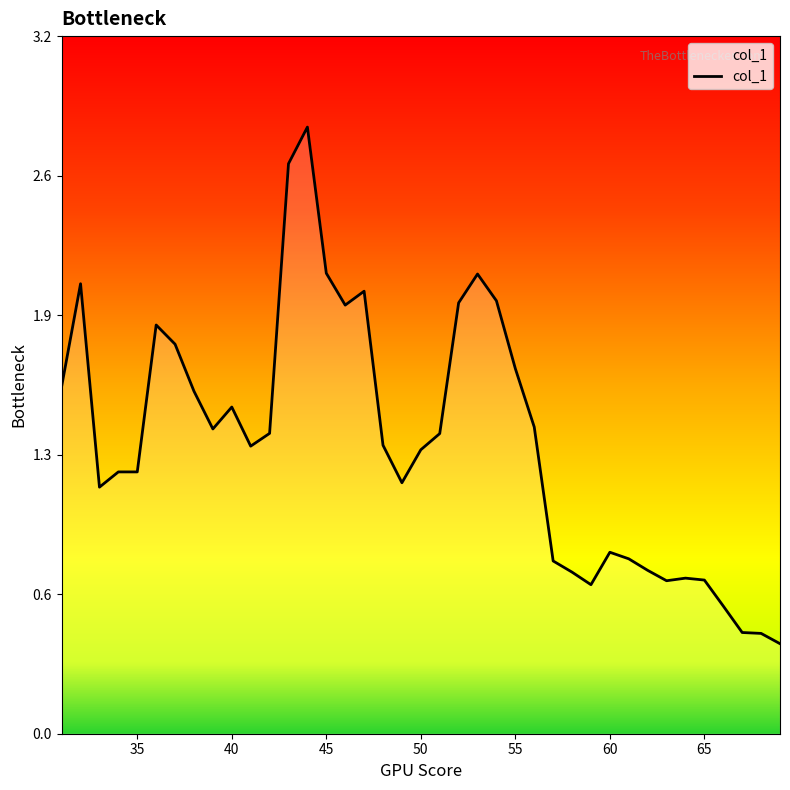

Is this an area chart (filled region under the line)?

Yes